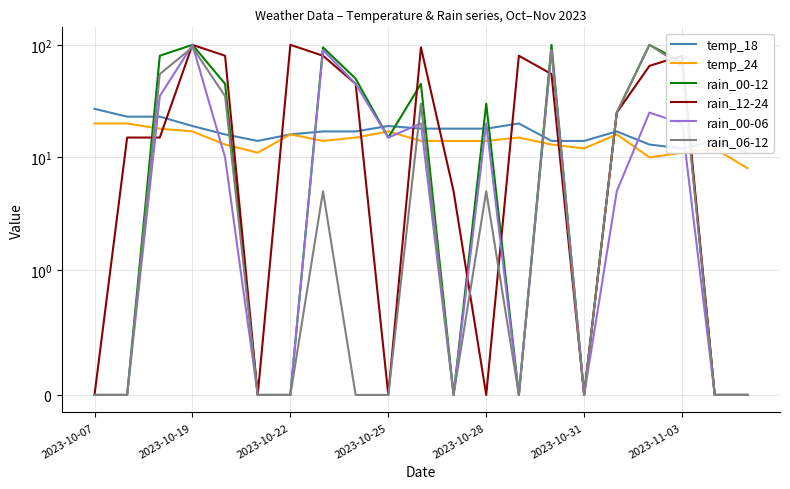

Count the number of categories in the chart.

21